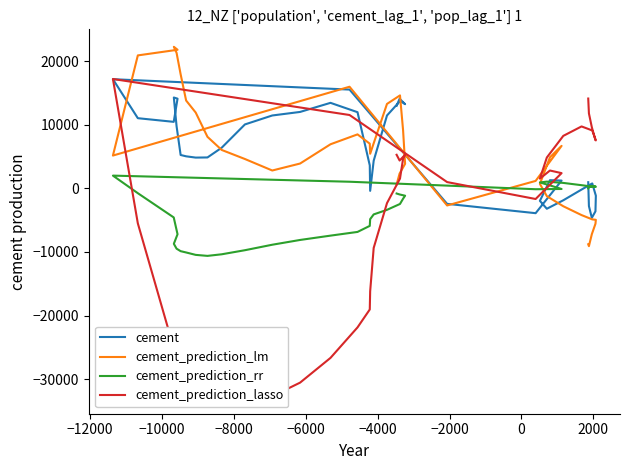

How many interior local valleys does the cement series have?

7